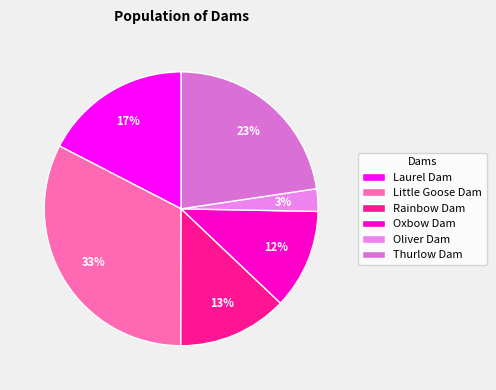

Which category has the biggest portion of the pie?

Little Goose Dam